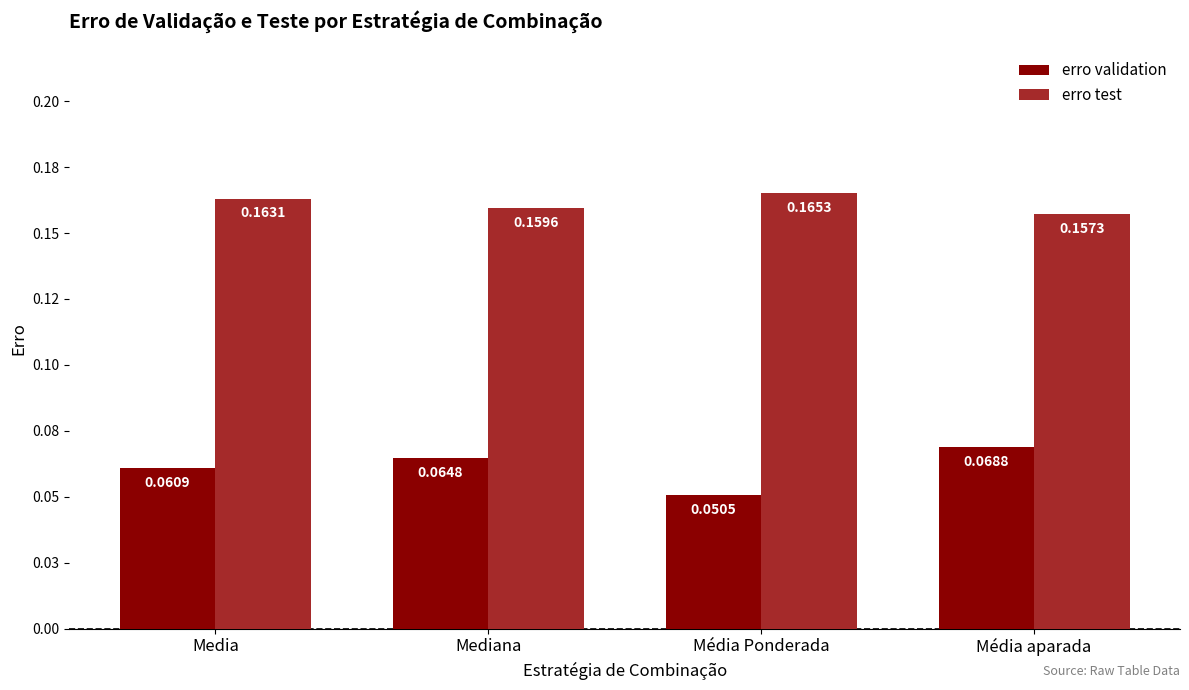

At which label is erro test closest to 0?

Média aparada